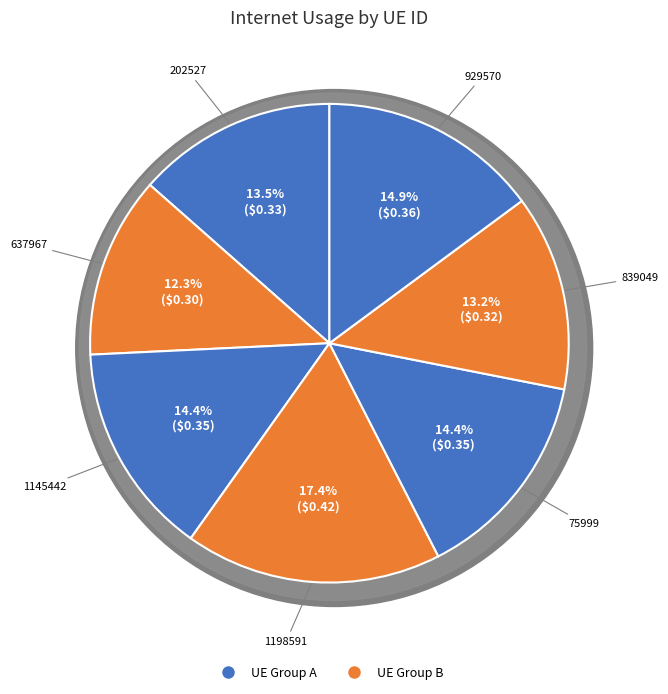

Rank the categories by value from lowest to highest.

637967, 839049, 202527, 75999, 1145442, 929570, 1198591